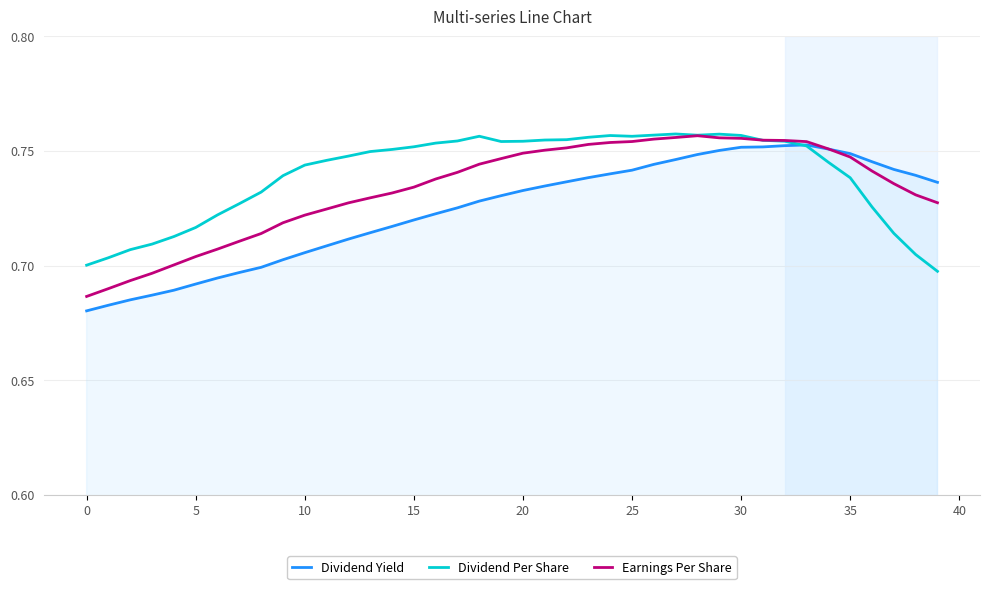

Which series has the largest range (max minus min)?

Dividend Yield